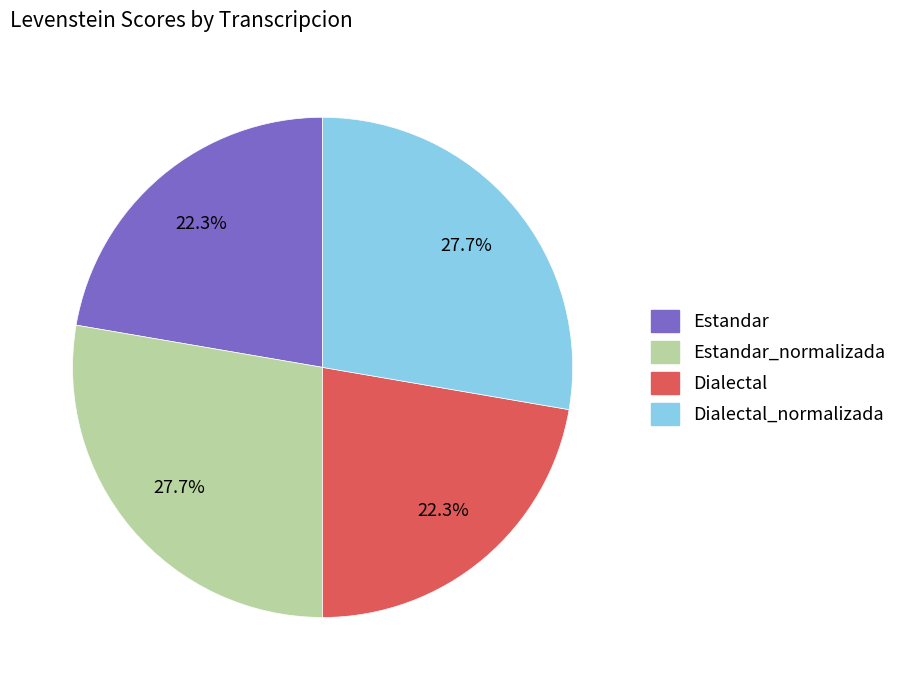

To the nearest percent, what portion does Estandar_normalizada represent?

28%